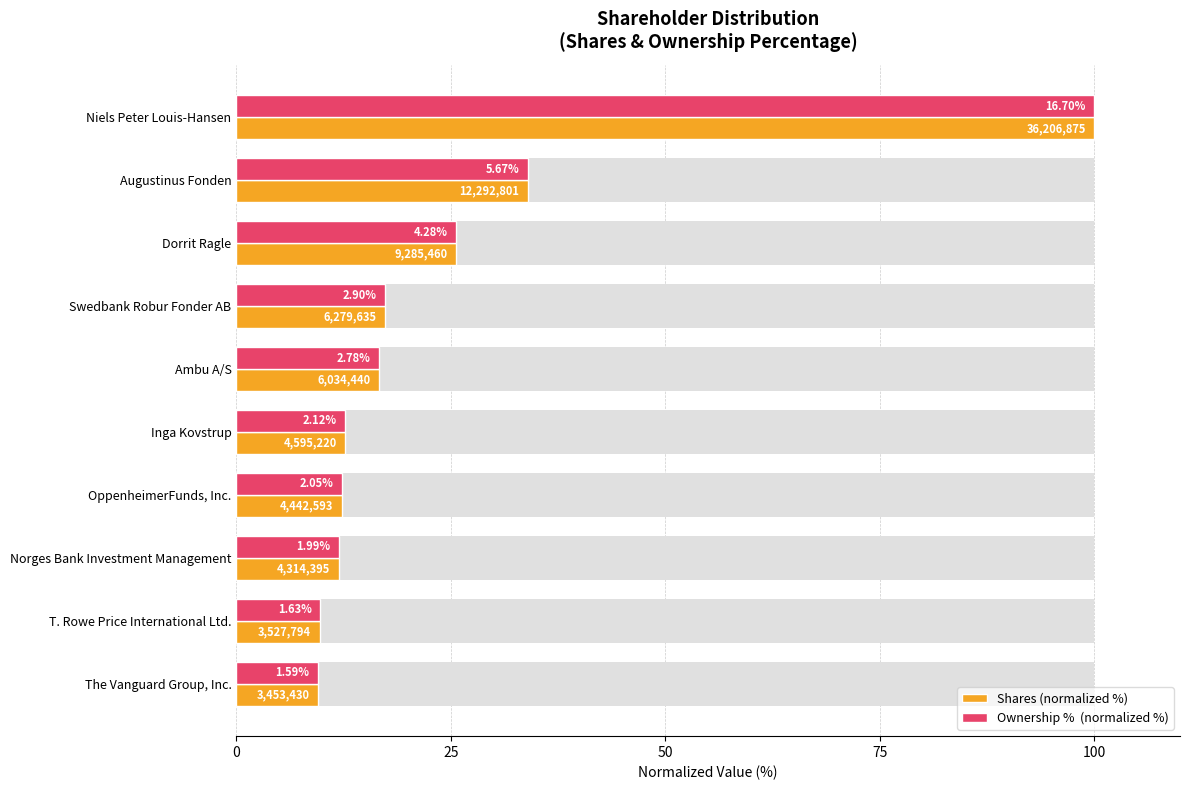

Are the bars grouped side by side (vs. stacked)?

Yes